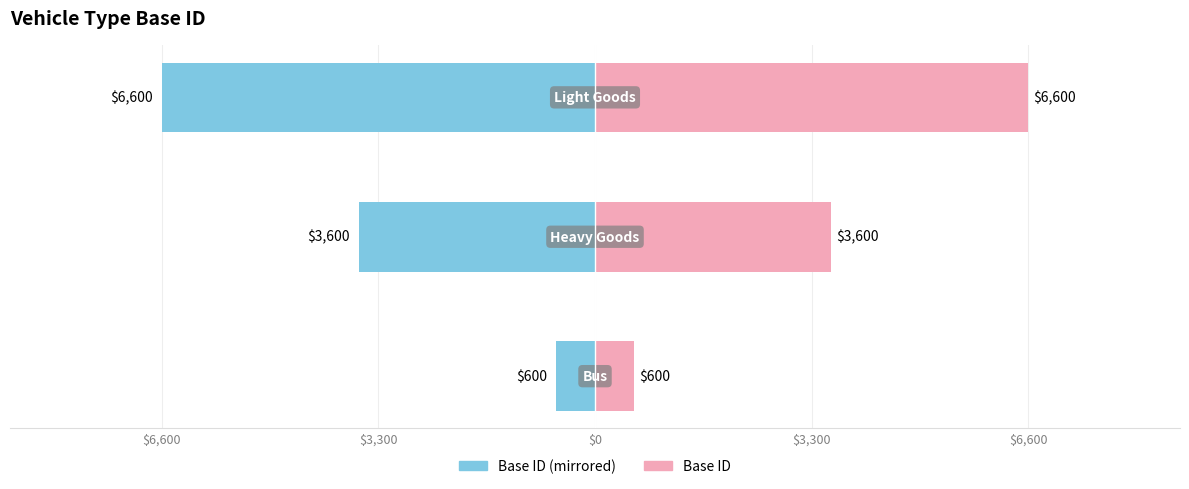

Which series has the largest total across all categories?

Base ID